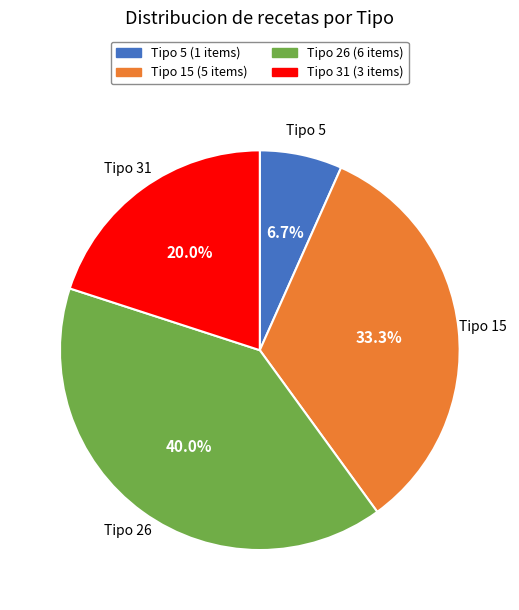

Which has a higher value, Tipo 31 or Tipo 26?

Tipo 26